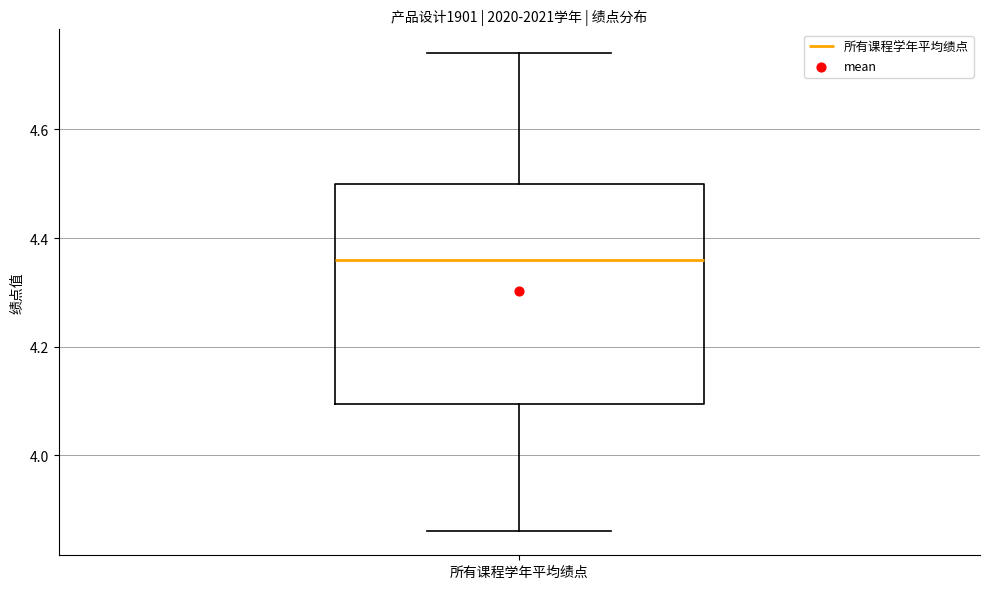

Read this box plot against the y-axis: the position of the median line, the range covered by the box, and the ends of both whiskers. The values are not printed on the chart, so give them approximately, as read against the axis.

median 4.36, box 4.10 to 4.50, whiskers 3.86 to 4.74